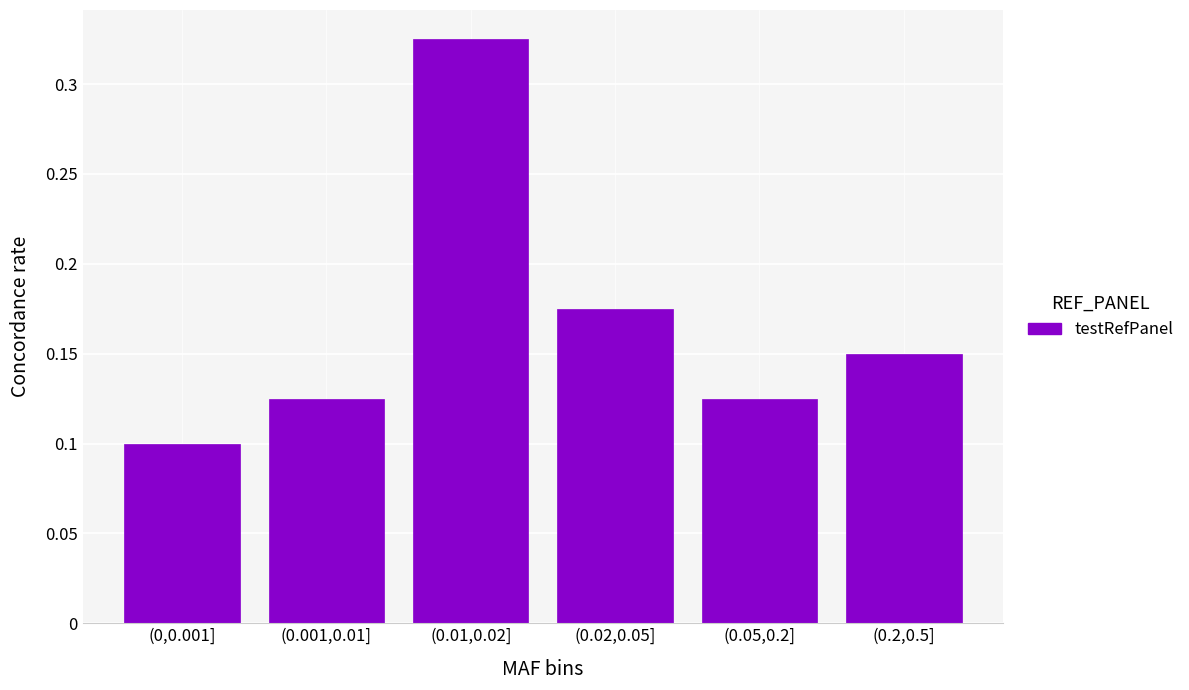

Where is the data nearest to the value 0?

(0,0.001]